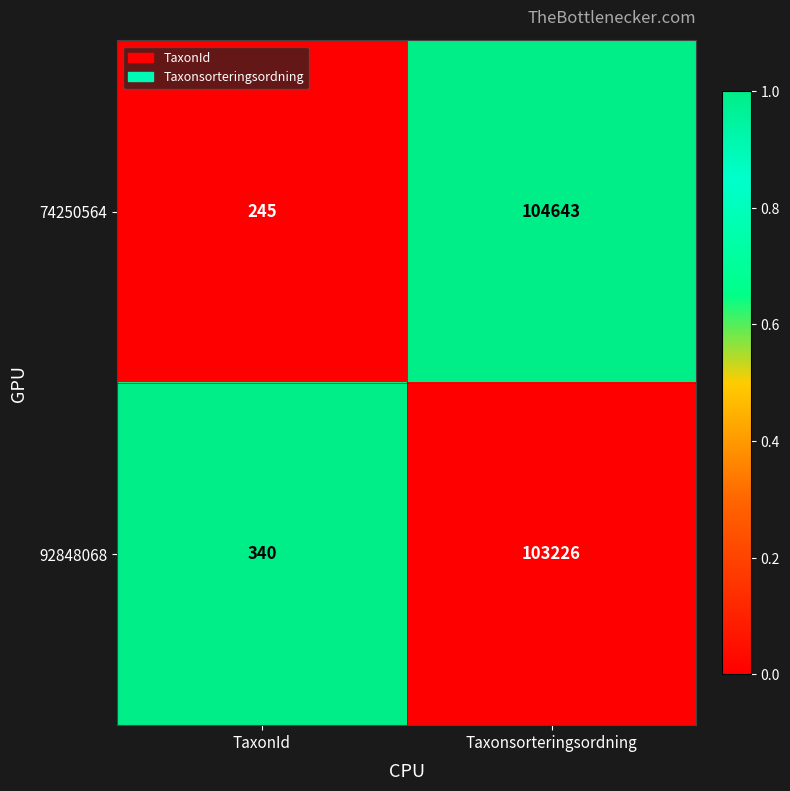

What is the sum of the 74250564 values at TaxonId and Taxonsorteringsordning?

104888